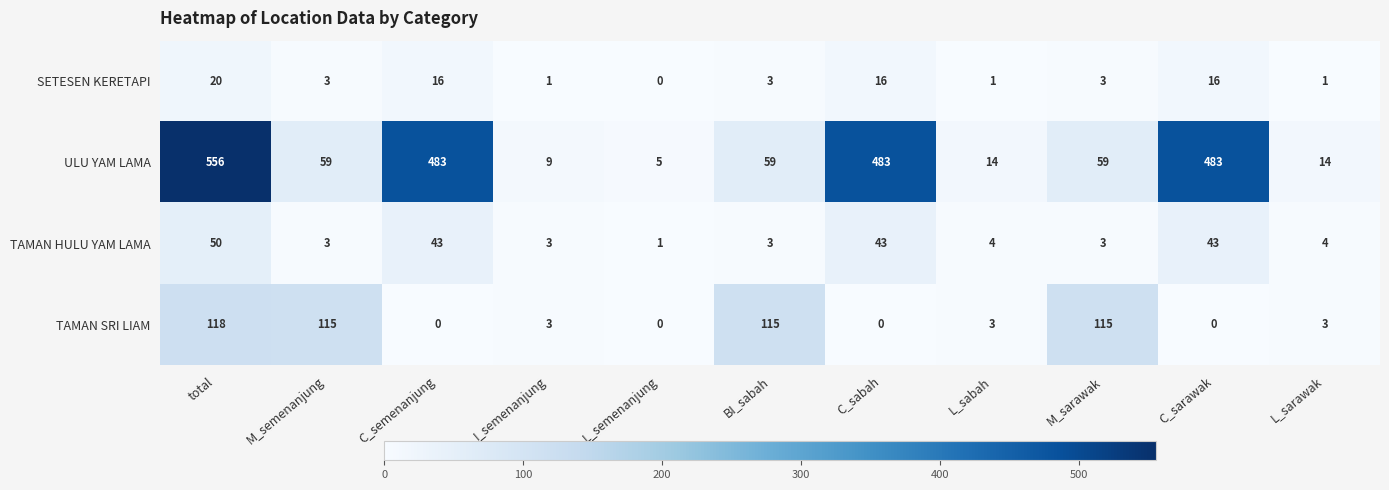

List the series in order of their peak value, lowest first.

SETESEN KERETAPI, TAMAN HULU YAM LAMA, TAMAN SRI LIAM, ULU YAM LAMA